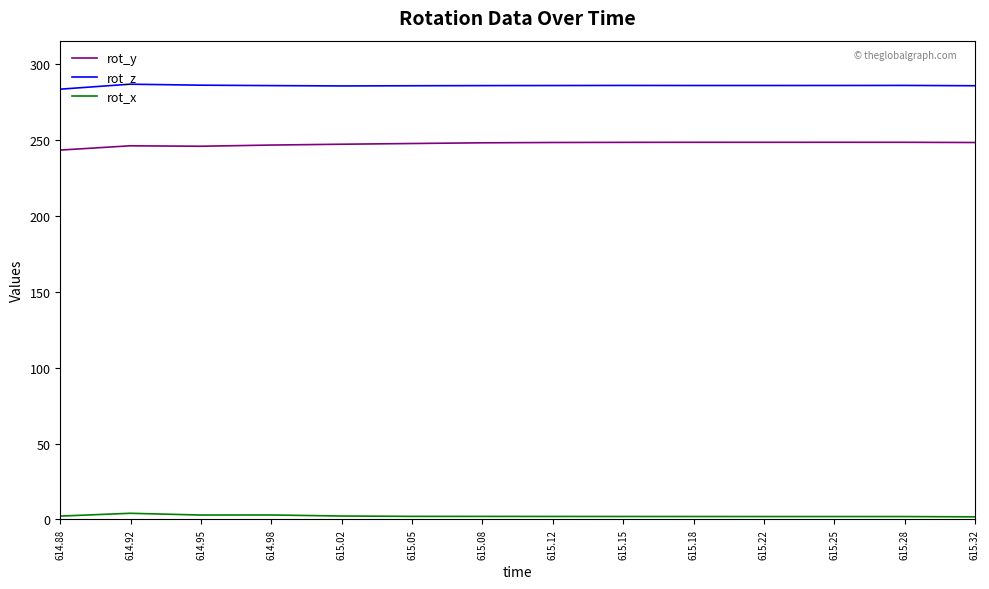

What are all the series names shown in the legend?

rot_y, rot_z, rot_x